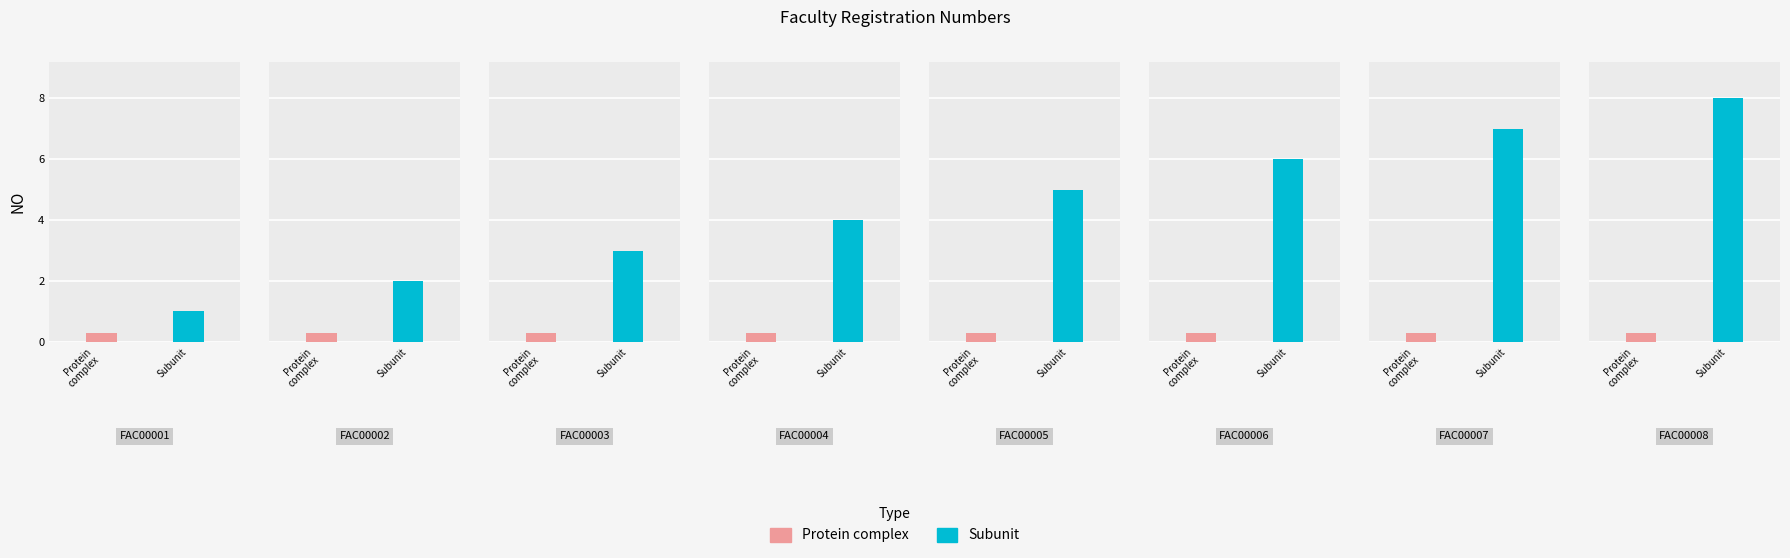

What is the approximate value at FAC00007?

7